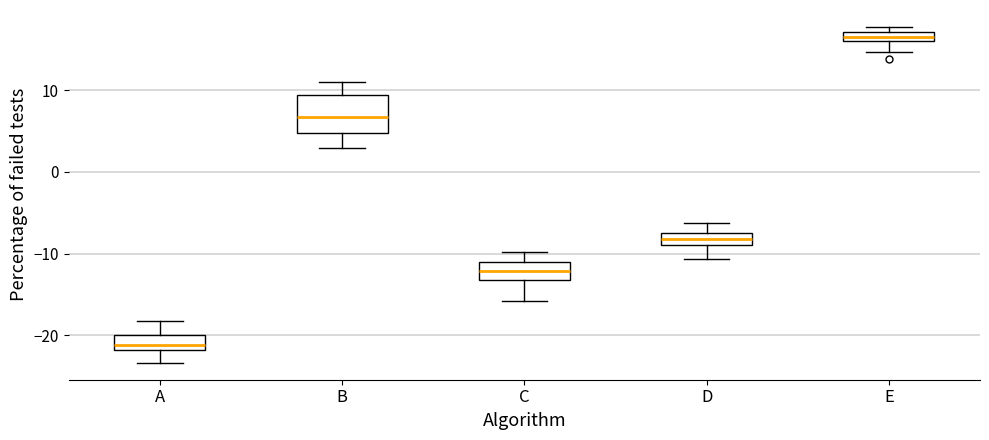

Which box has the highest median line?

E